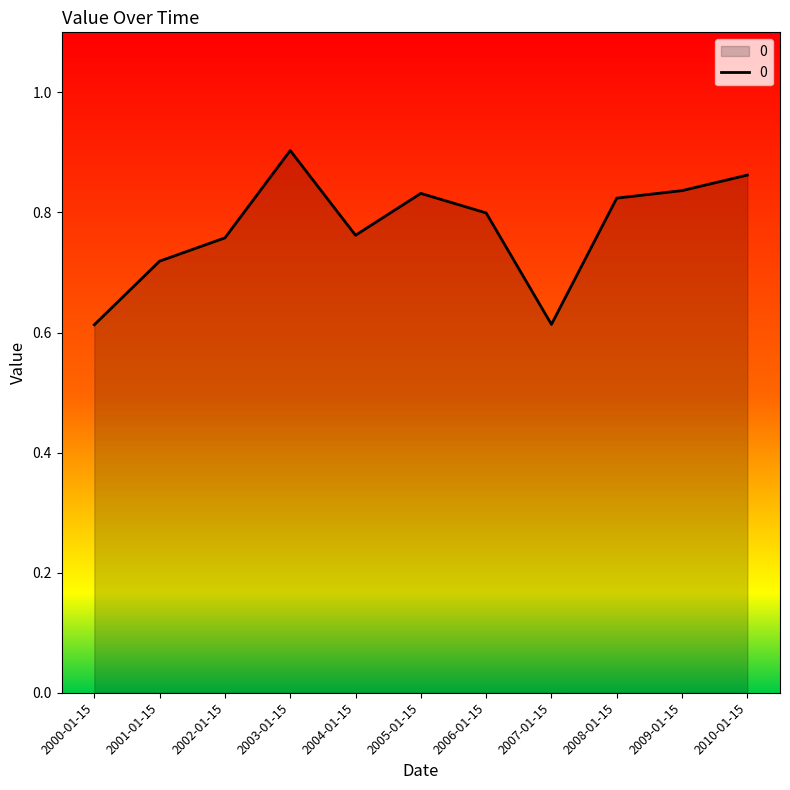

The value at 2002-01-15 is 0.8. True or false?

True